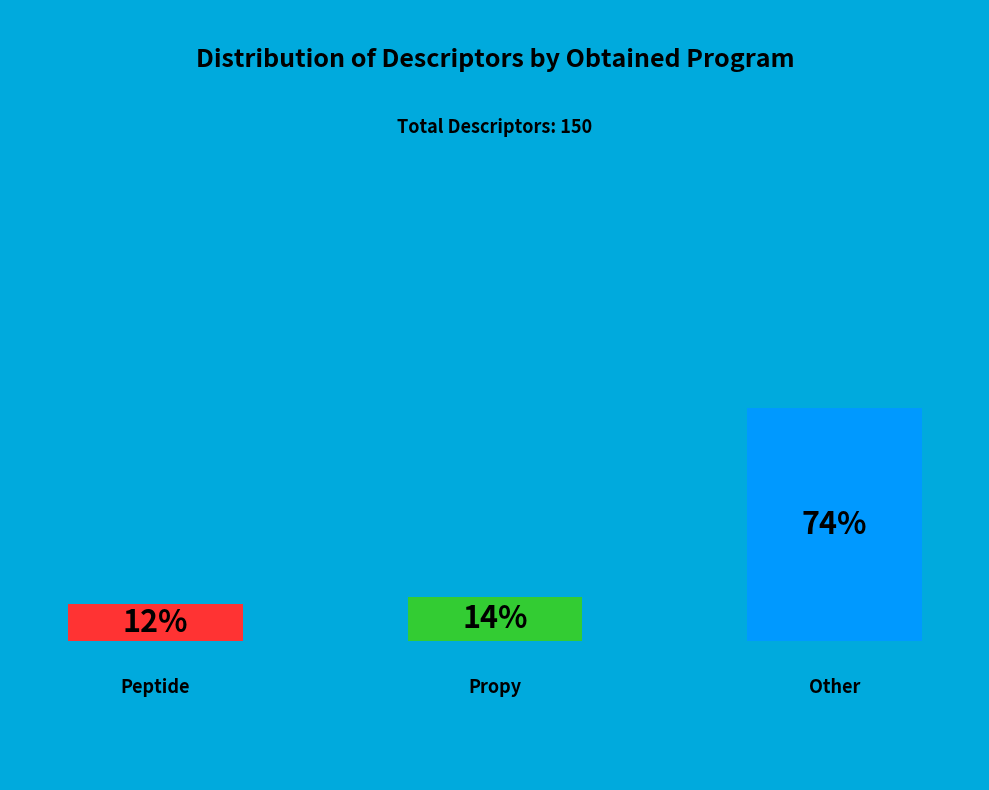

To the nearest percent, what is the difference between the Propy and Other slice percentages?

60%